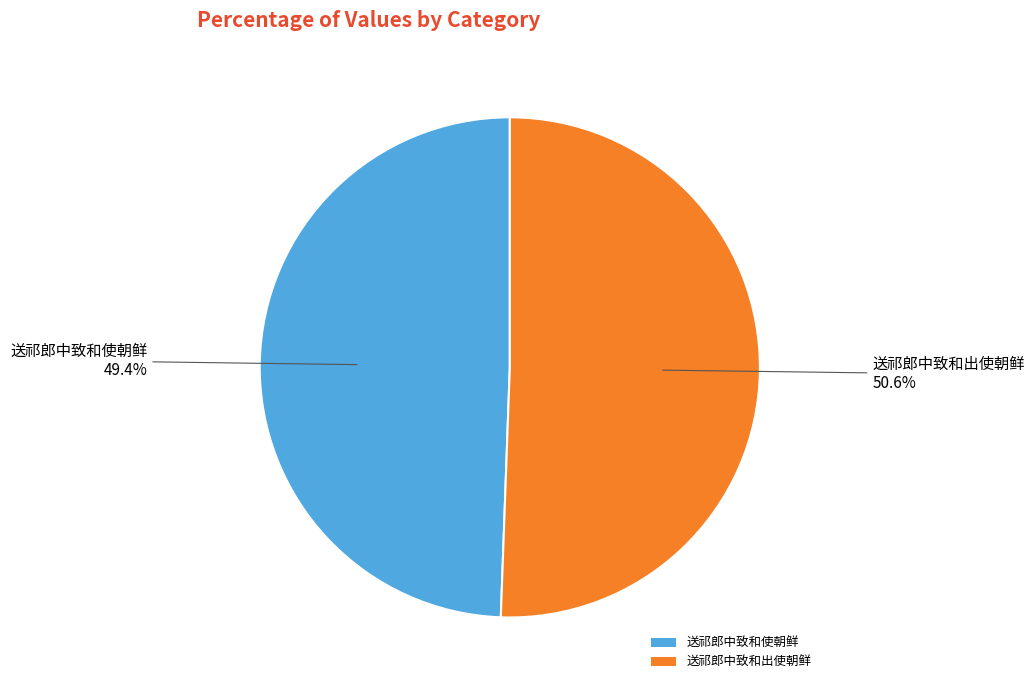

To the nearest percent, what percentage of the pie is 送祁郎中致和使朝鲜?

49%